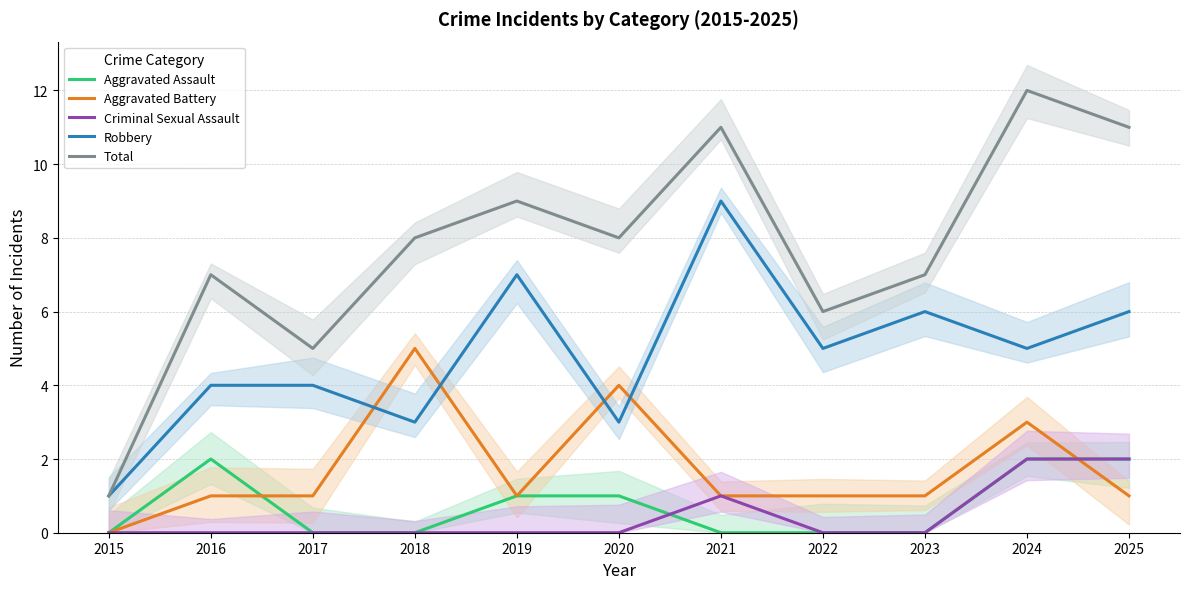

What is the total value across all series at 2016?

14